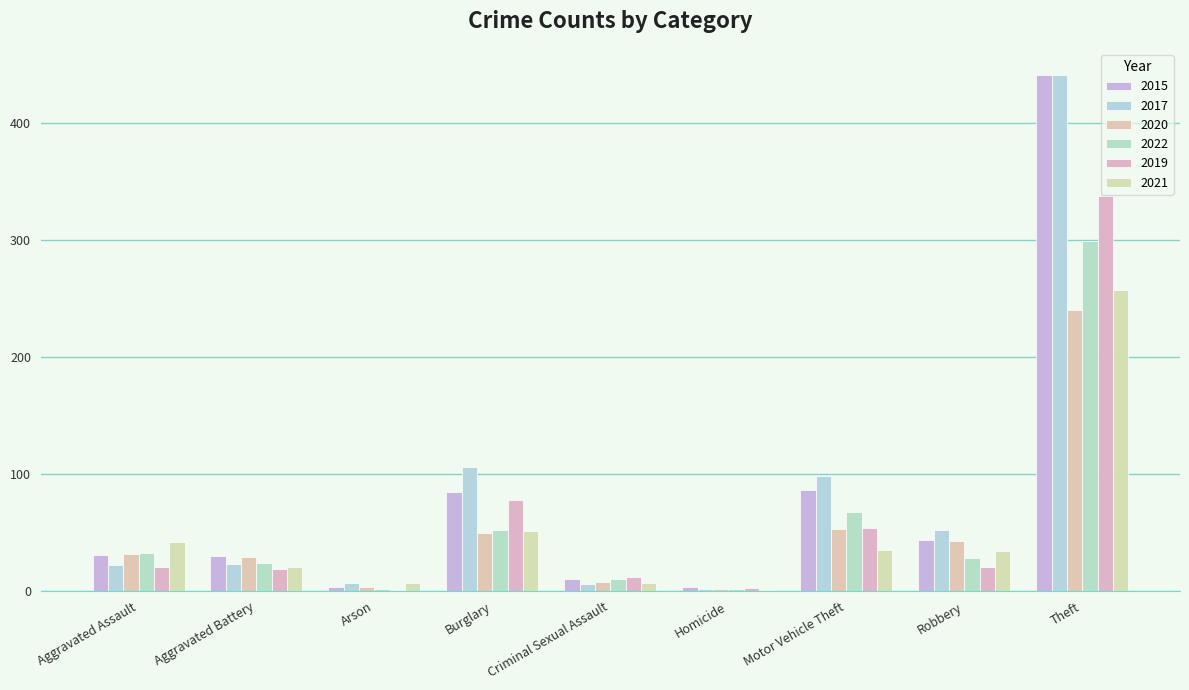

What is the highest value of the 2015 series?

441